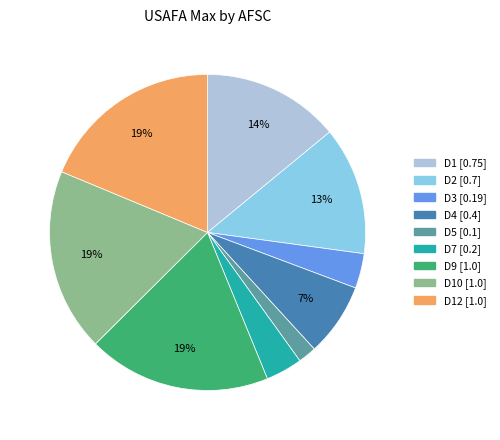

Is there any slice that represents more than half of the pie?

No